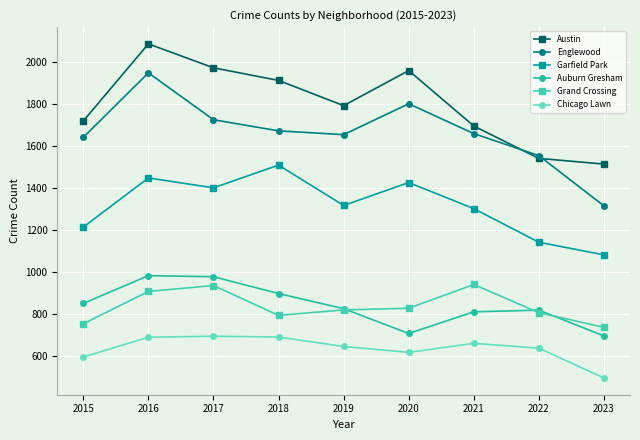

How many values in the Auburn Gresham series are below 826?

4